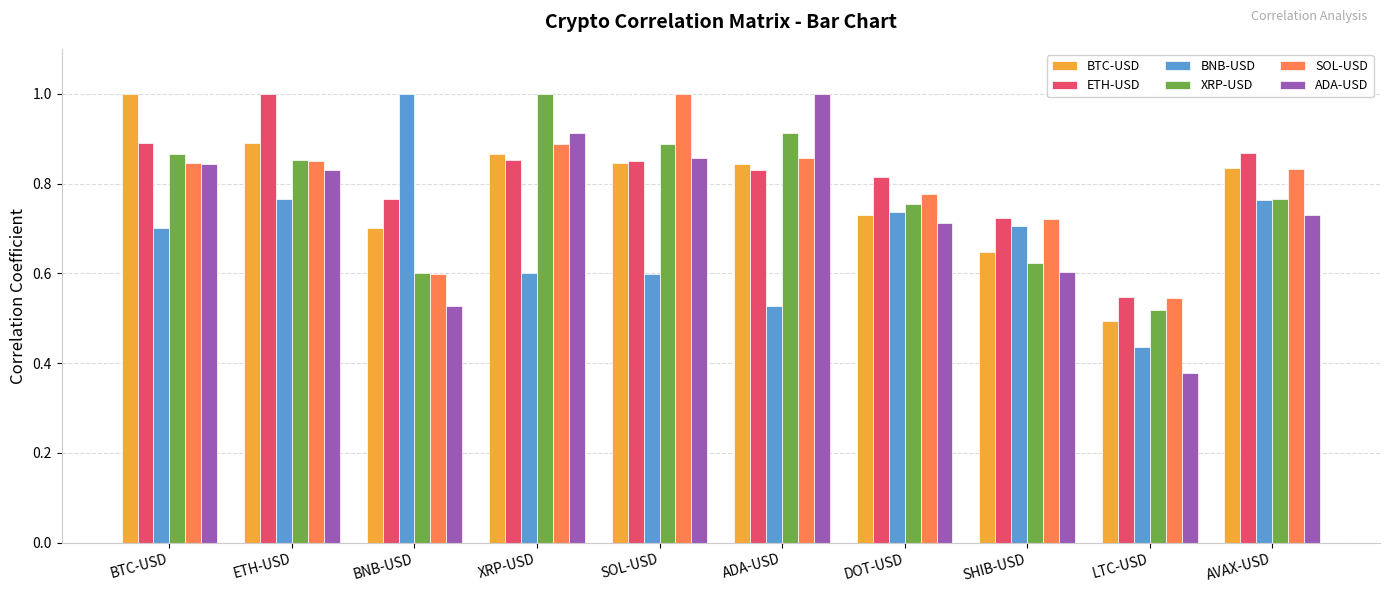

What is the sum of all ADA-USD values?

7.4